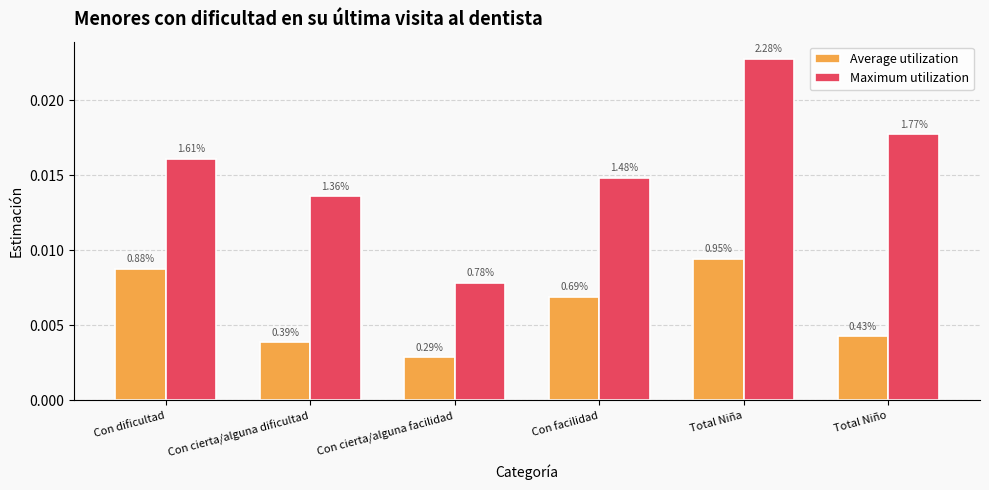

What is the label of the 3rd bar from the right?

Con facilidad